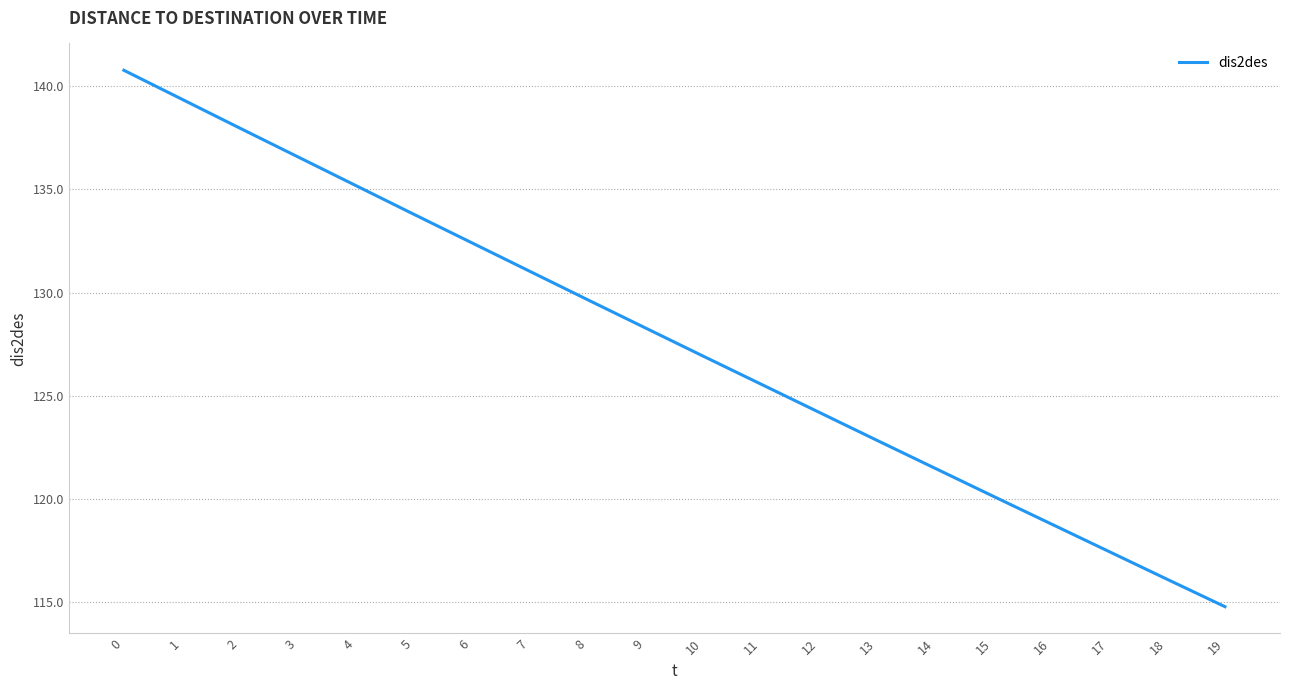

How many lines are shown in the chart?

1